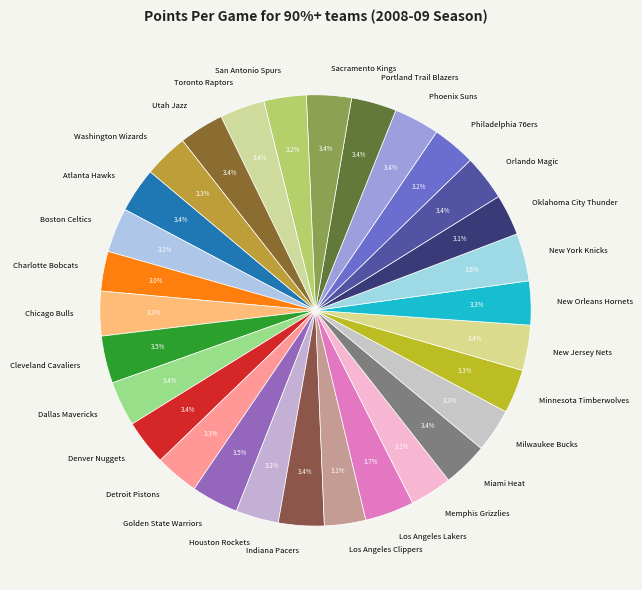

Does any single category account for the majority?

No